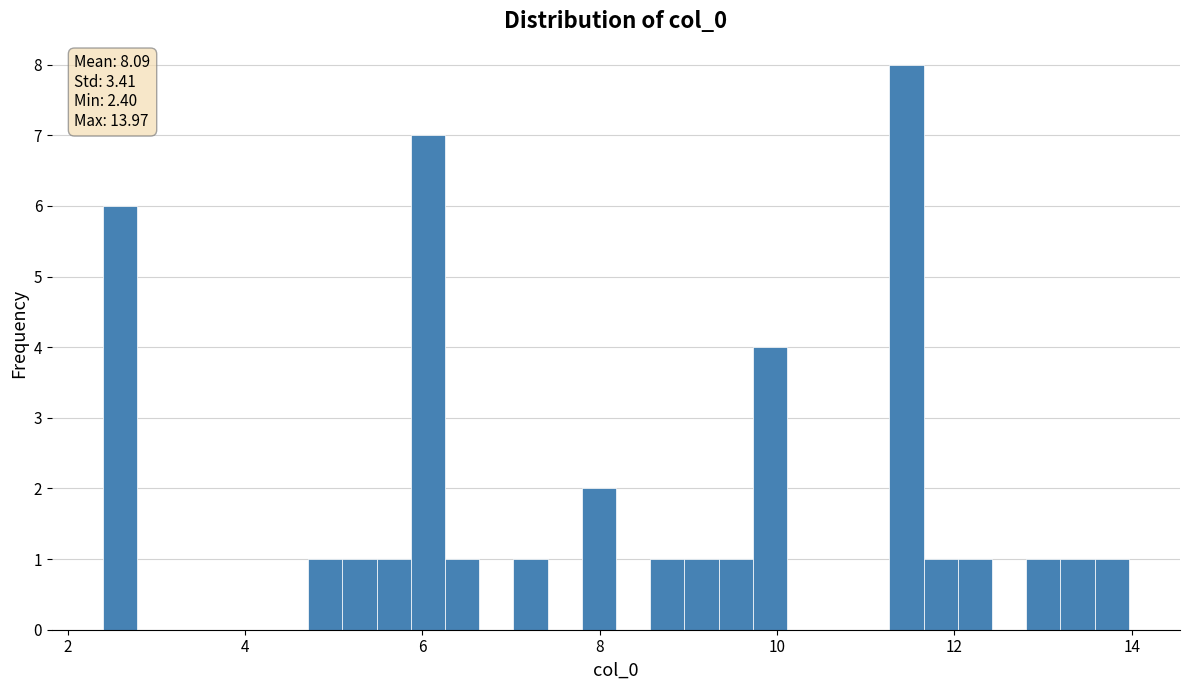

Around what value on the x-axis is the tallest bar? Give the approximate position of its centre, as read against the axis.

11.4